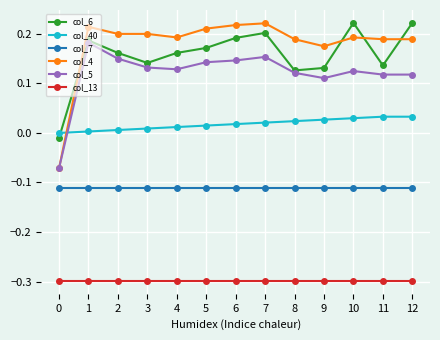

What is the sum of all col_6 values?

2.0